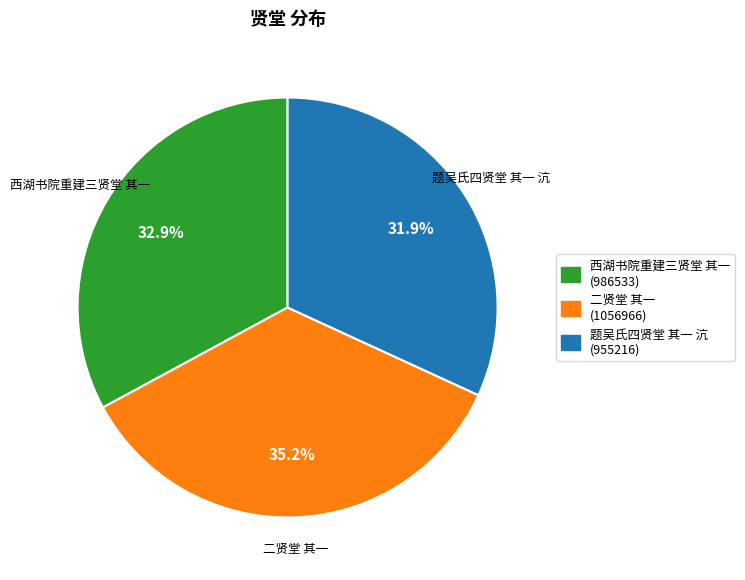

Is there a majority slice in this chart?

No